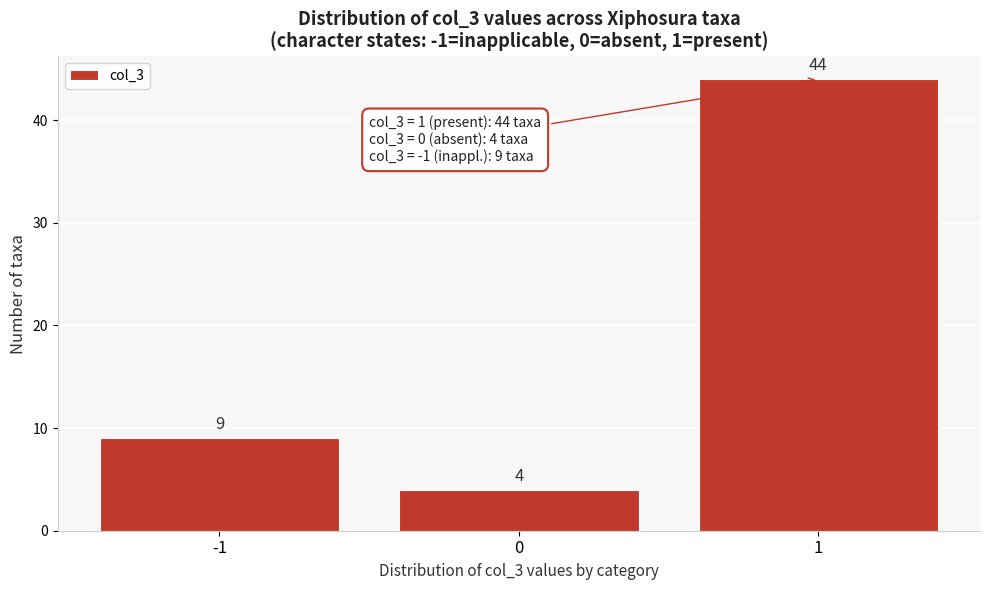

Reading left to right, list every bar in this chart as the range it spans on the x-axis followed by its height.

-1.5 to -0.5: 9
-0.5 to 0.5: 4
0.5 to 1.5: 44